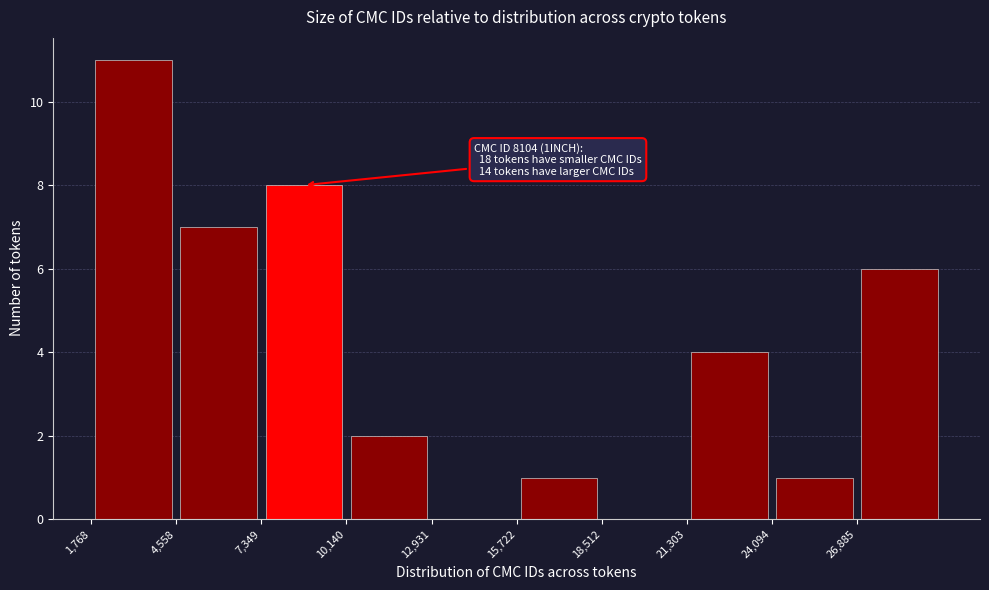

Over which range of the x-axis is the bar tallest?

2000 to 4500